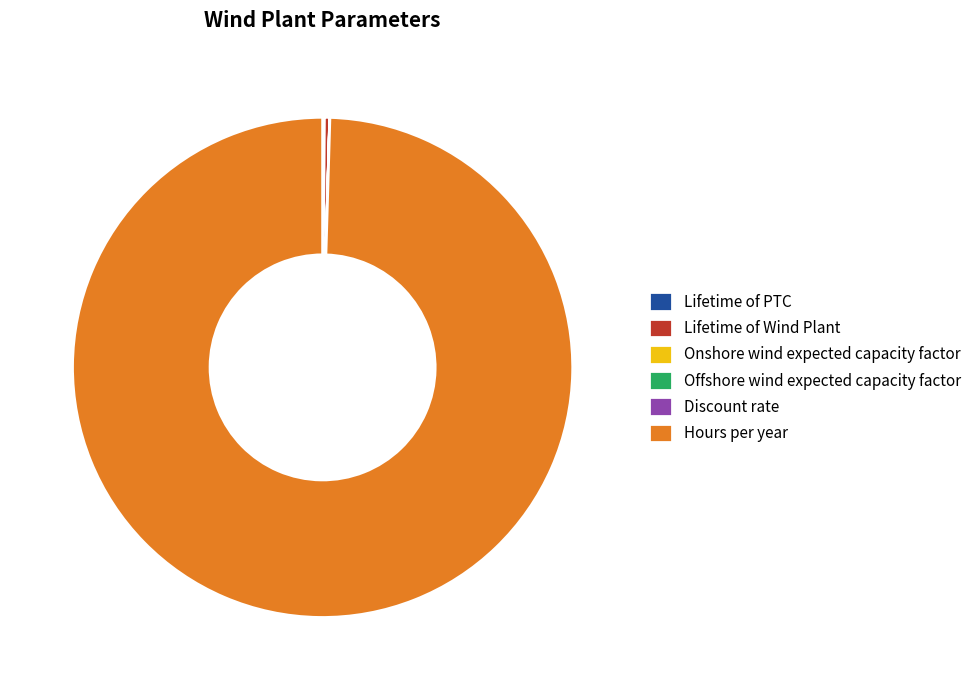

Approximately how many times larger is the value at Hours per year compared to Lifetime of Wind Plant?

292.0